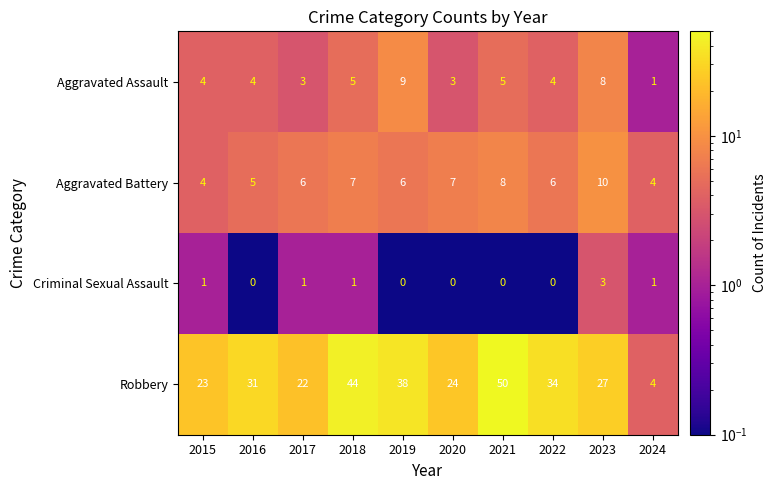

What is the difference between the maximum and minimum values in the Aggravated Battery series?

6